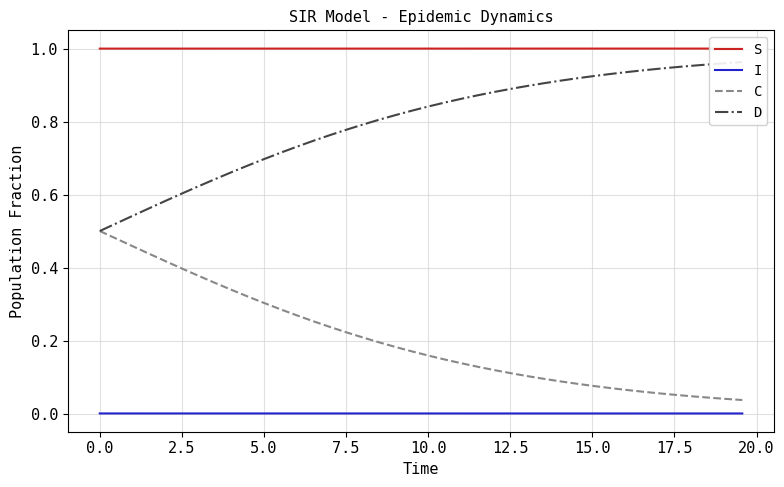

Does the chart have visible grid lines?

Yes